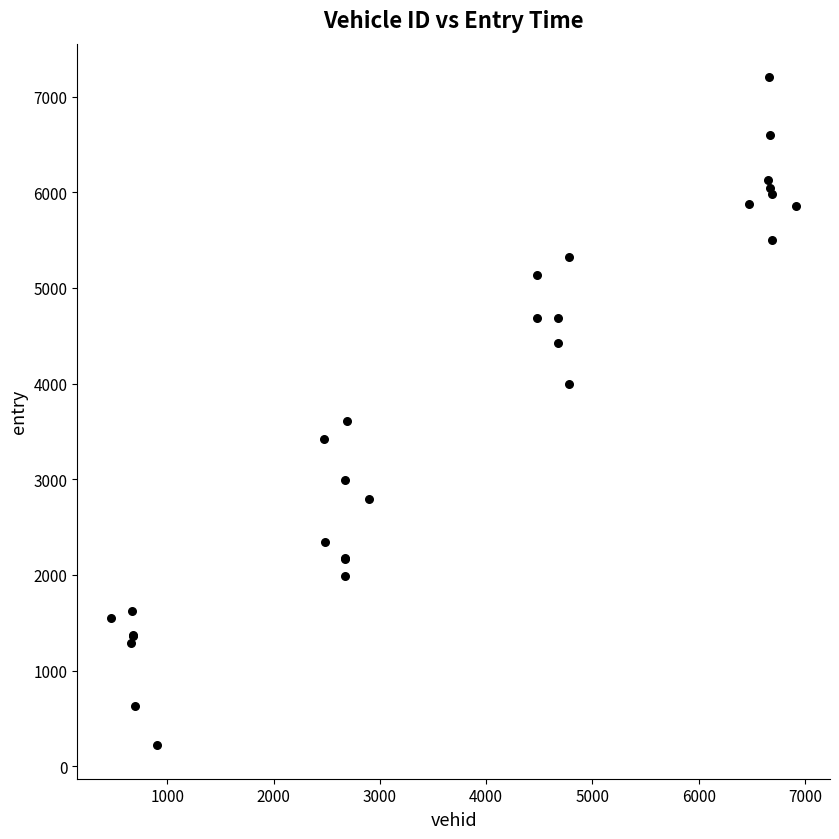

What Y value in the scatter plot is closest to 3710?

3604.1